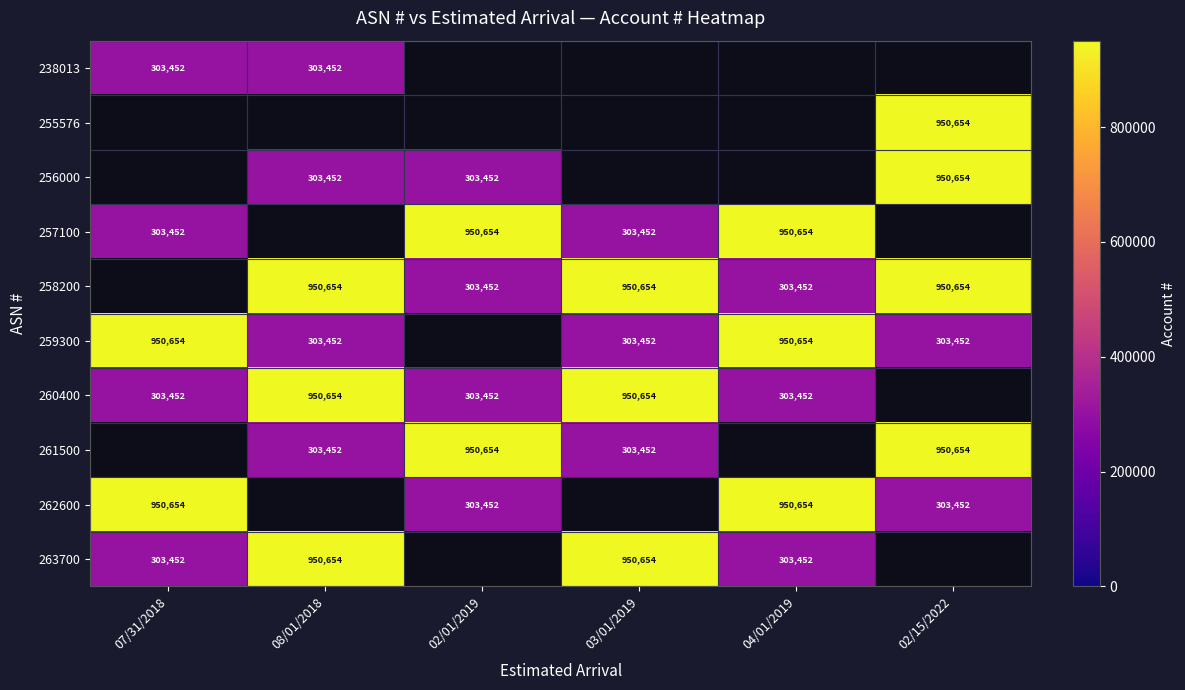

Is it true that 263700 equals 950654 at 08/01/2018?

True